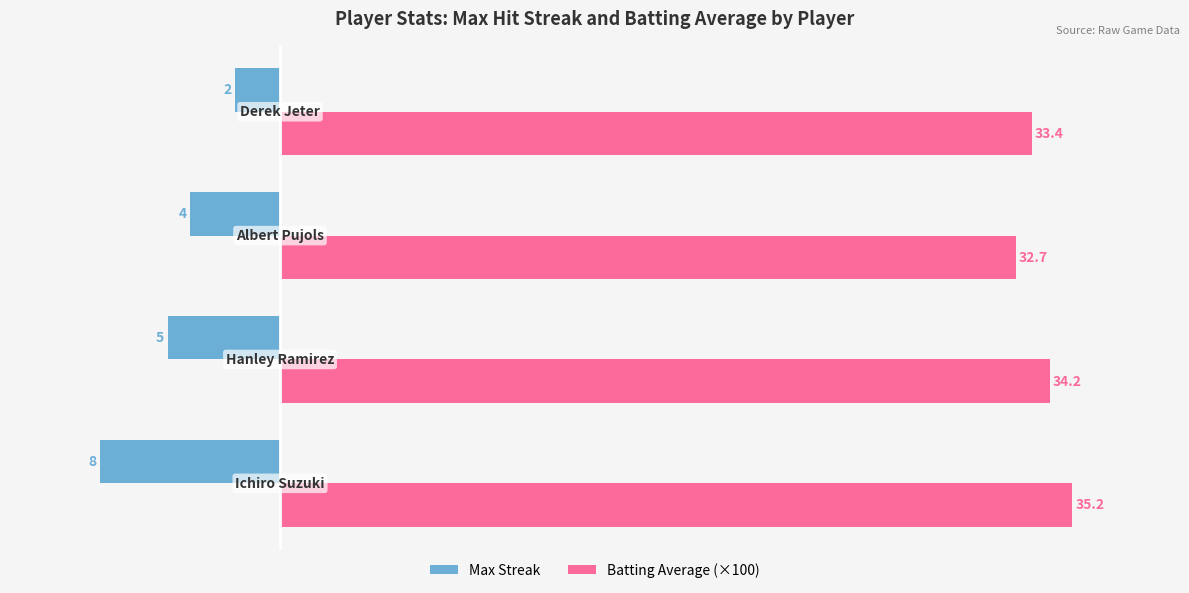

What is the difference between the maximum and second lowest values in the Max Streak series?

3.0